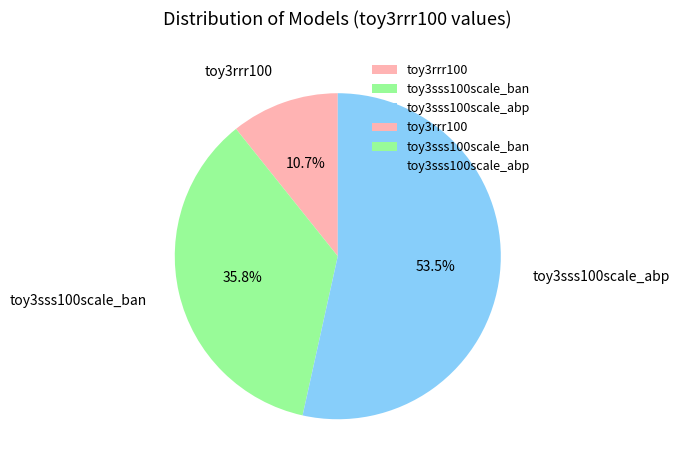

The toy3sss100scale_ban slice represents 36% of the pie. True or false?

True